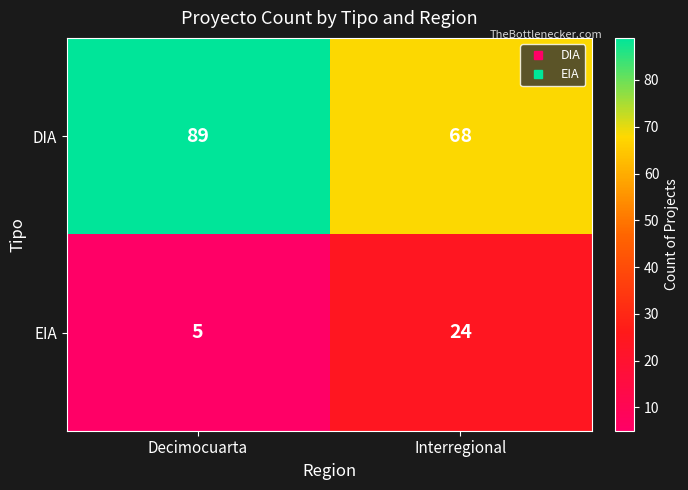

At which label is DIA closest to 78?

Interregional